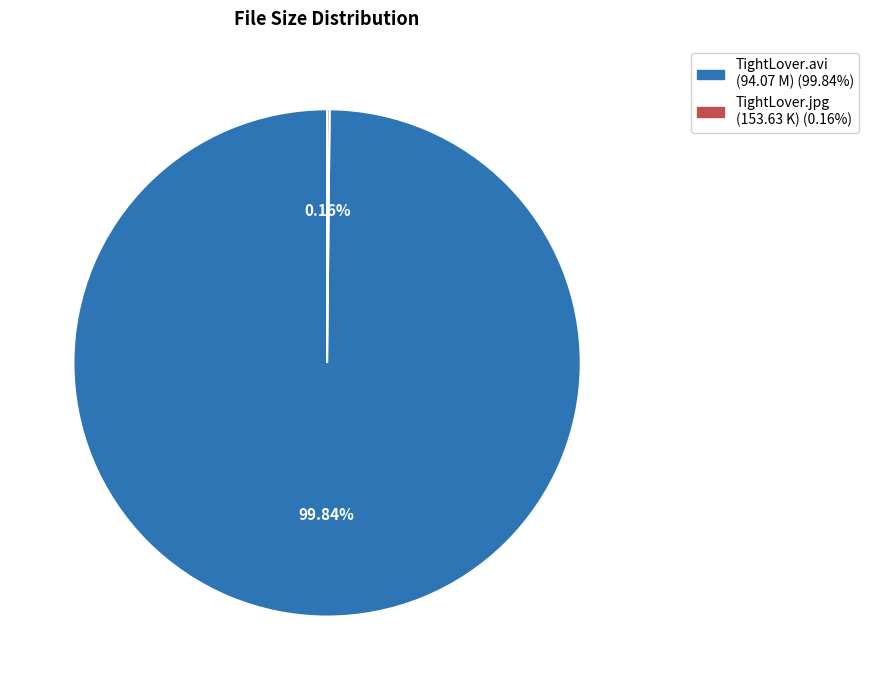

Is there any slice that represents more than half of the pie?

Yes